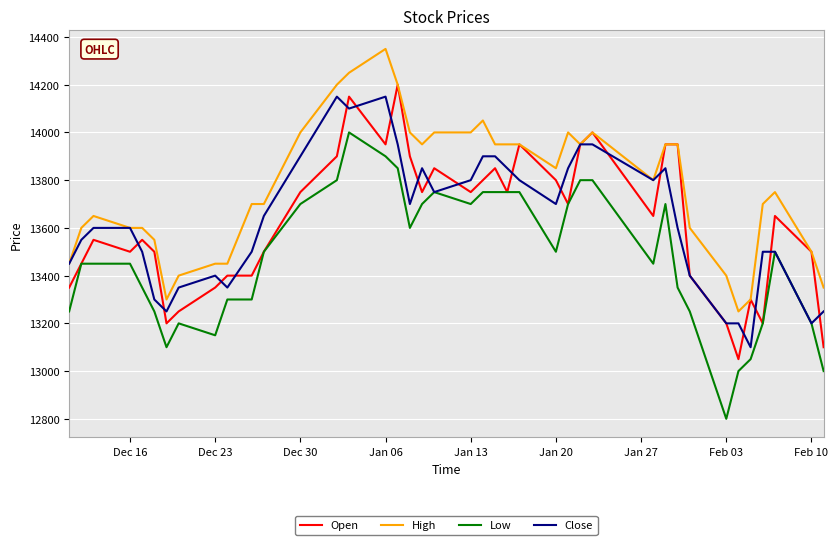

What is the minimum value shown in the chart?

12800